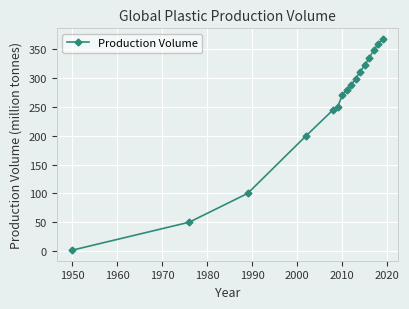

What is the maximum value shown in the chart?

368.0